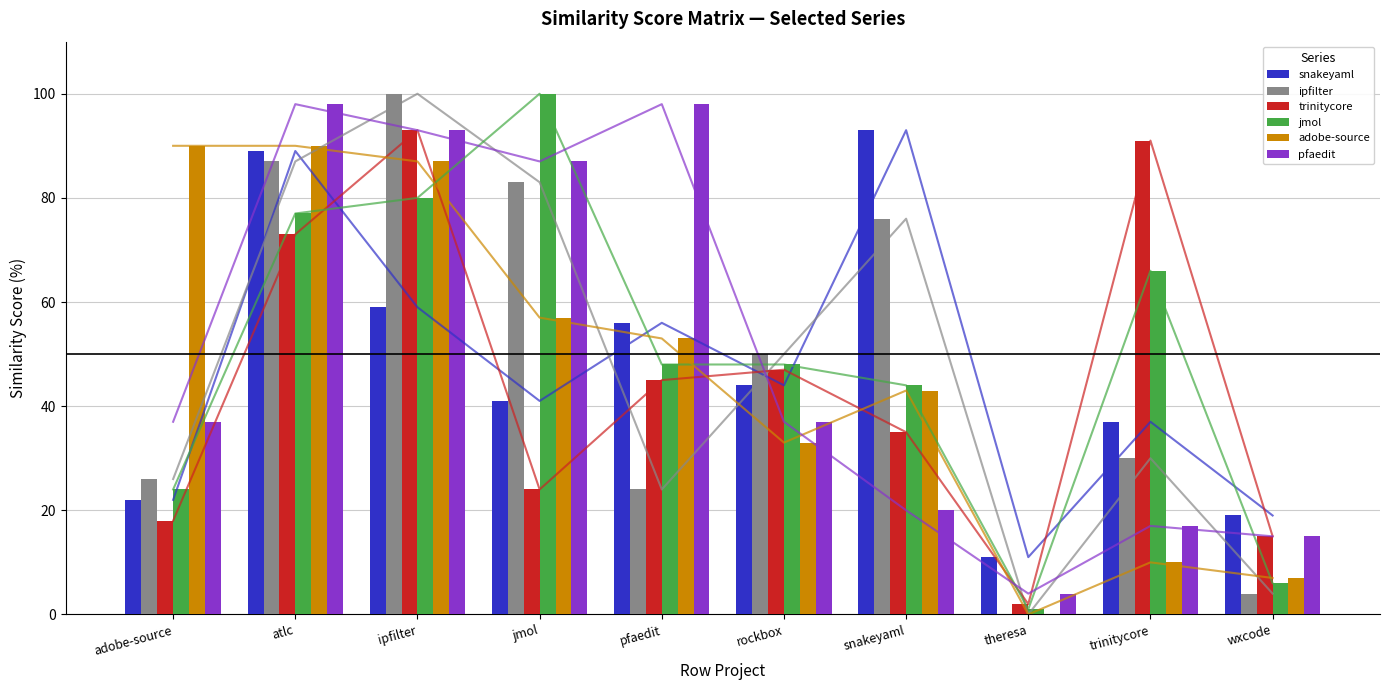

Is it true that snakeyaml equals 89.0 at atlc?

True